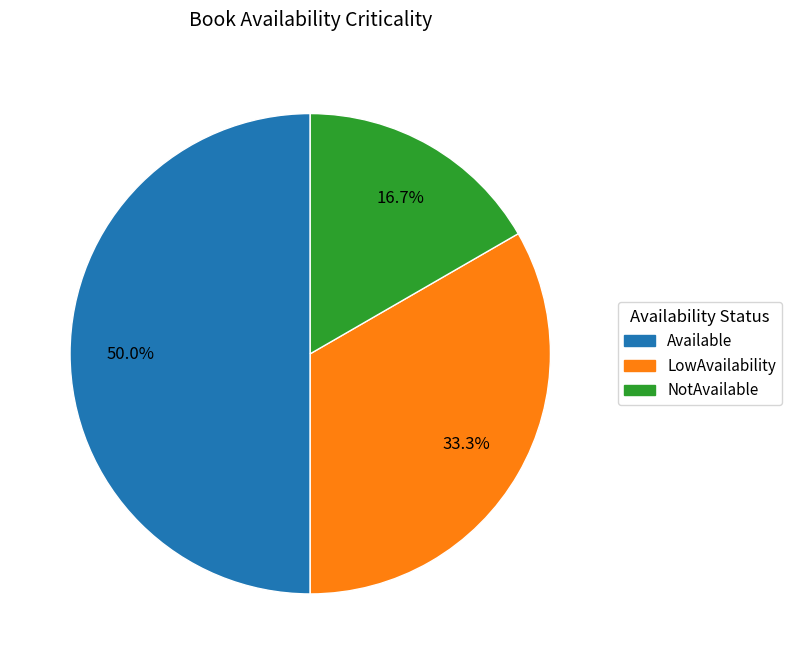

To the nearest percent, what portion does LowAvailability represent?

33%